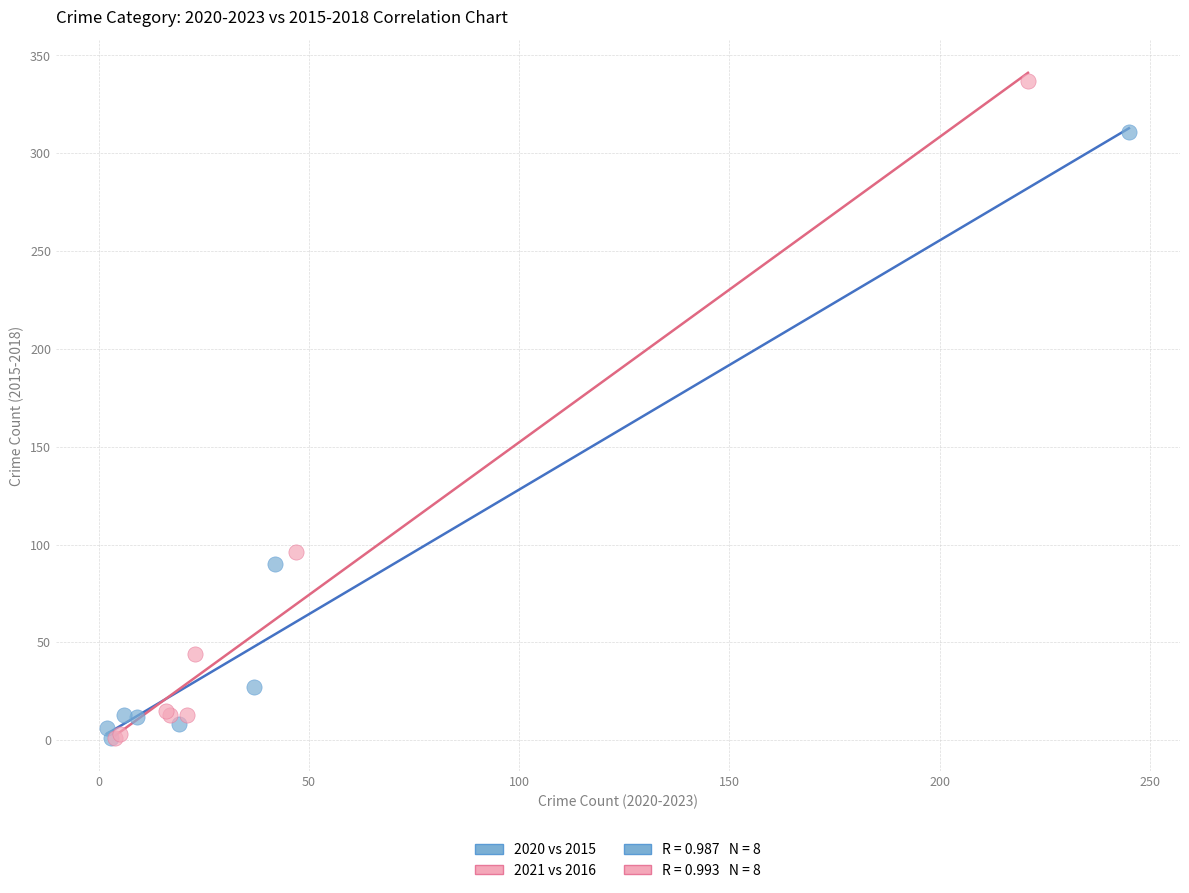

Which series reaches the maximum Y coordinate?

2021 vs 2016